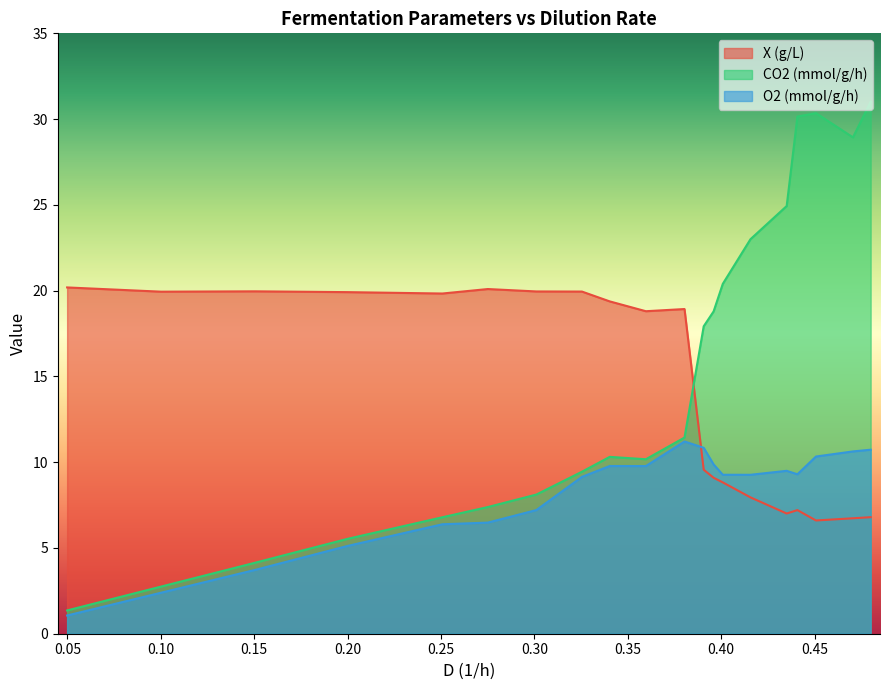

What is the approximate value of CO2 (mmol/g/h) at 0.440790511658625?

30.1